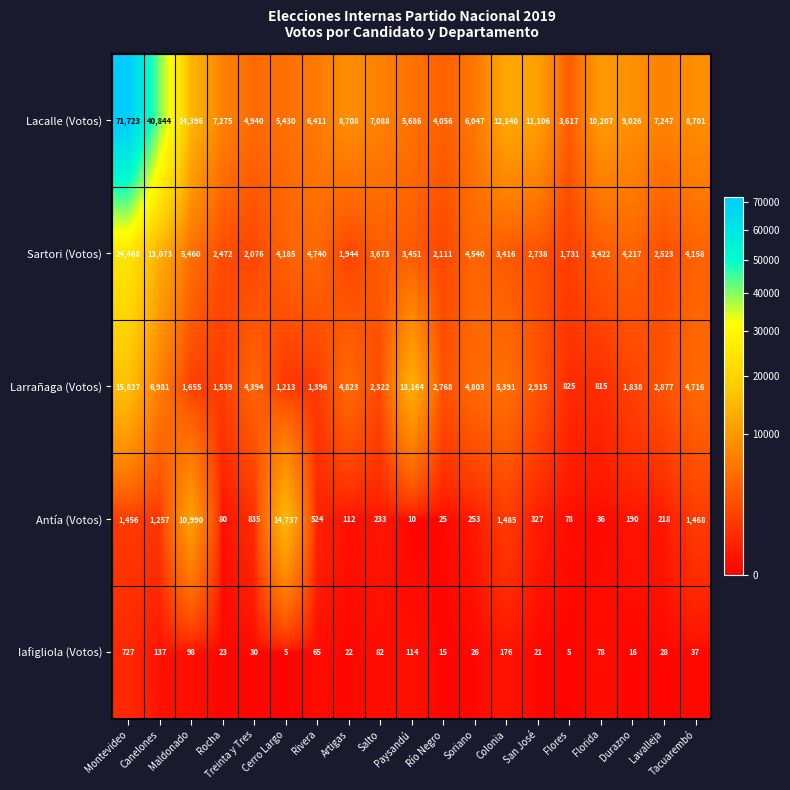

What is the difference between the maximum and second lowest values in the Iafigliola (Votos) series?

722